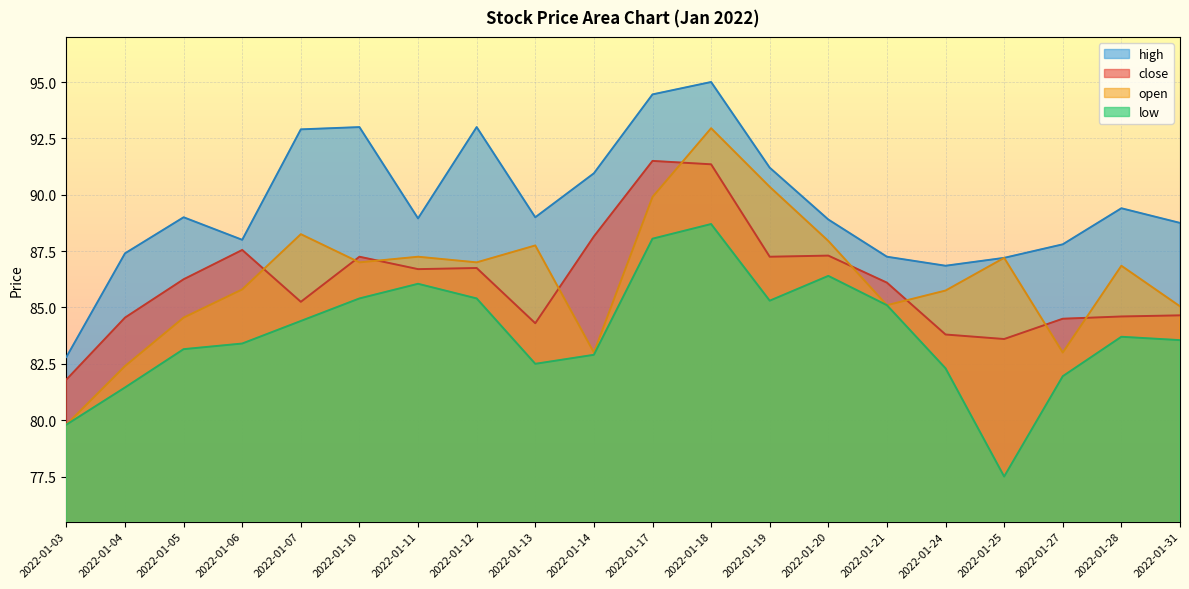

Reading right to left, extract all data points from this chart.

close: 2022-01-31=84.7	2022-01-28=84.6	2022-01-27=84.5	2022-01-25=83.6	2022-01-24=83.8	2022-01-21=86.1	2022-01-20=87.3	2022-01-19=87.2	2022-01-18=91.3	2022-01-17=91.5	2022-01-14=88.2	2022-01-13=84.3	2022-01-12=86.8	2022-01-11=86.7	2022-01-10=87.2	2022-01-07=85.2	2022-01-06=87.5	2022-01-05=86.2	2022-01-04=84.5	2022-01-03=81.8
low: 2022-01-31=83.5	2022-01-28=83.7	2022-01-27=82.0	2022-01-25=77.5	2022-01-24=82.3	2022-01-21=85.1	2022-01-20=86.4	2022-01-19=85.3	2022-01-18=88.7	2022-01-17=88.0	2022-01-14=82.9	2022-01-13=82.5	2022-01-12=85.4	2022-01-11=86.0	2022-01-10=85.4	2022-01-07=84.4	2022-01-06=83.4	2022-01-05=83.2	2022-01-04=81.5	2022-01-03=79.8
high: 2022-01-31=88.8	2022-01-28=89.4	2022-01-27=87.8	2022-01-25=87.2	2022-01-24=86.8	2022-01-21=87.2	2022-01-20=88.9	2022-01-19=91.2	2022-01-18=95.0	2022-01-17=94.5	2022-01-14=91.0	2022-01-13=89.0	2022-01-12=93.0	2022-01-11=89.0	2022-01-10=93.0	2022-01-07=92.9	2022-01-06=88.0	2022-01-05=89.0	2022-01-04=87.4	2022-01-03=82.8
open: 2022-01-31=85.0	2022-01-28=86.8	2022-01-27=83.0	2022-01-25=87.2	2022-01-24=85.8	2022-01-21=85.1	2022-01-20=88.0	2022-01-19=90.3	2022-01-18=93.0	2022-01-17=89.9	2022-01-14=83.0	2022-01-13=87.8	2022-01-12=87.0	2022-01-11=87.2	2022-01-10=87.0	2022-01-07=88.2	2022-01-06=85.8	2022-01-05=84.5	2022-01-04=82.4	2022-01-03=79.8